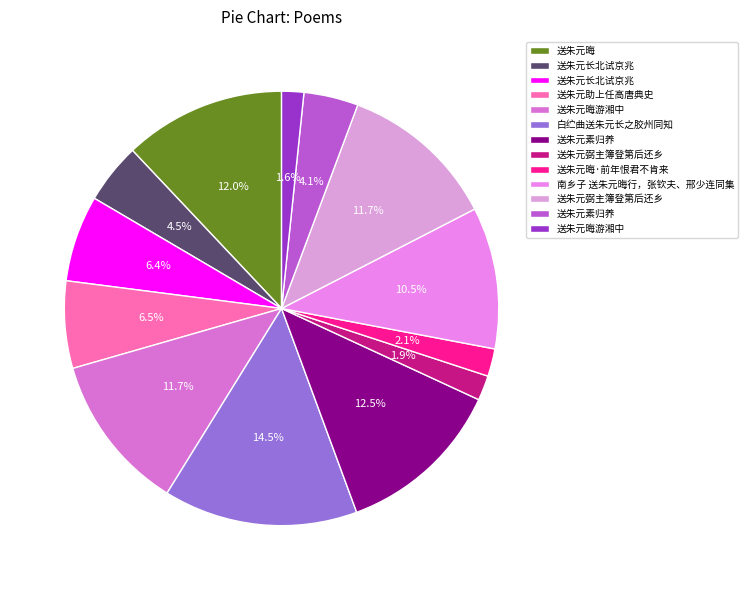

Is there any slice that represents more than half of the pie?

No